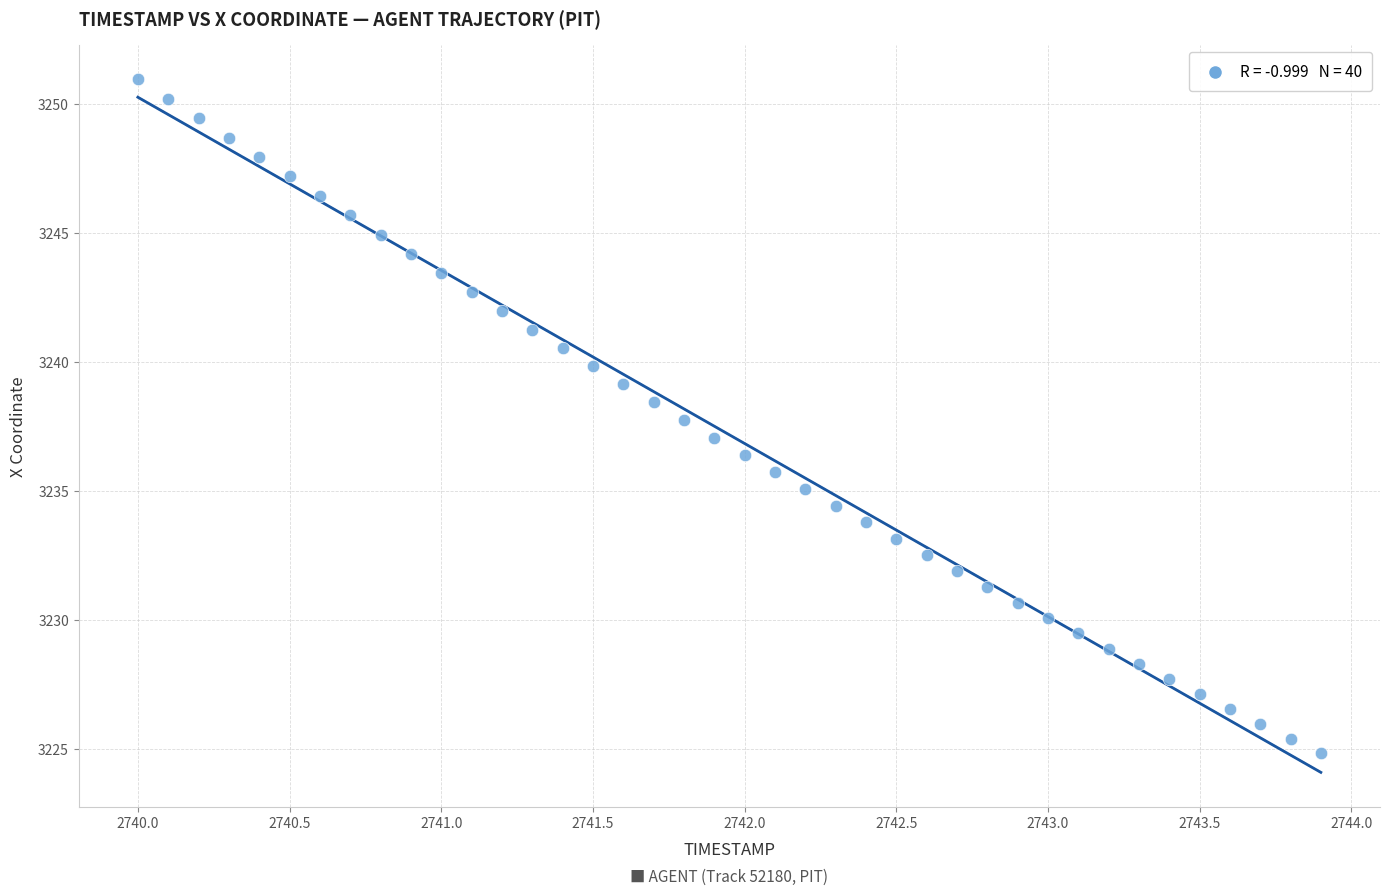

What is the range of Y values (max minus min)?

26.1